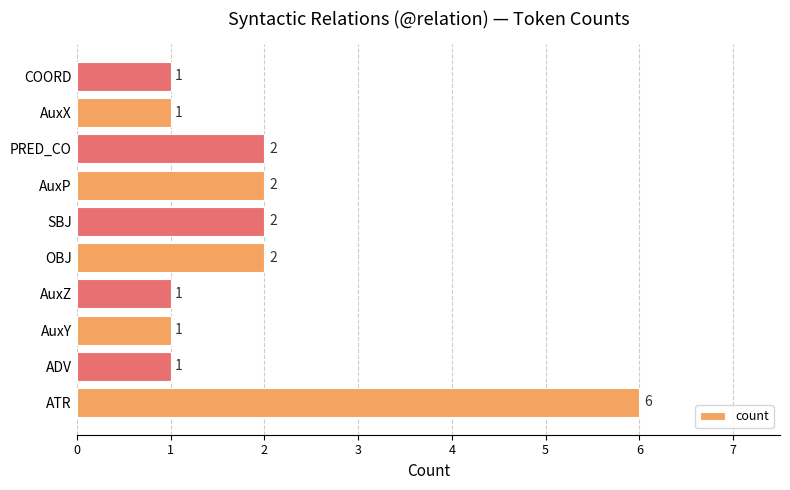

What is the difference between the maximum and minimum values?

5